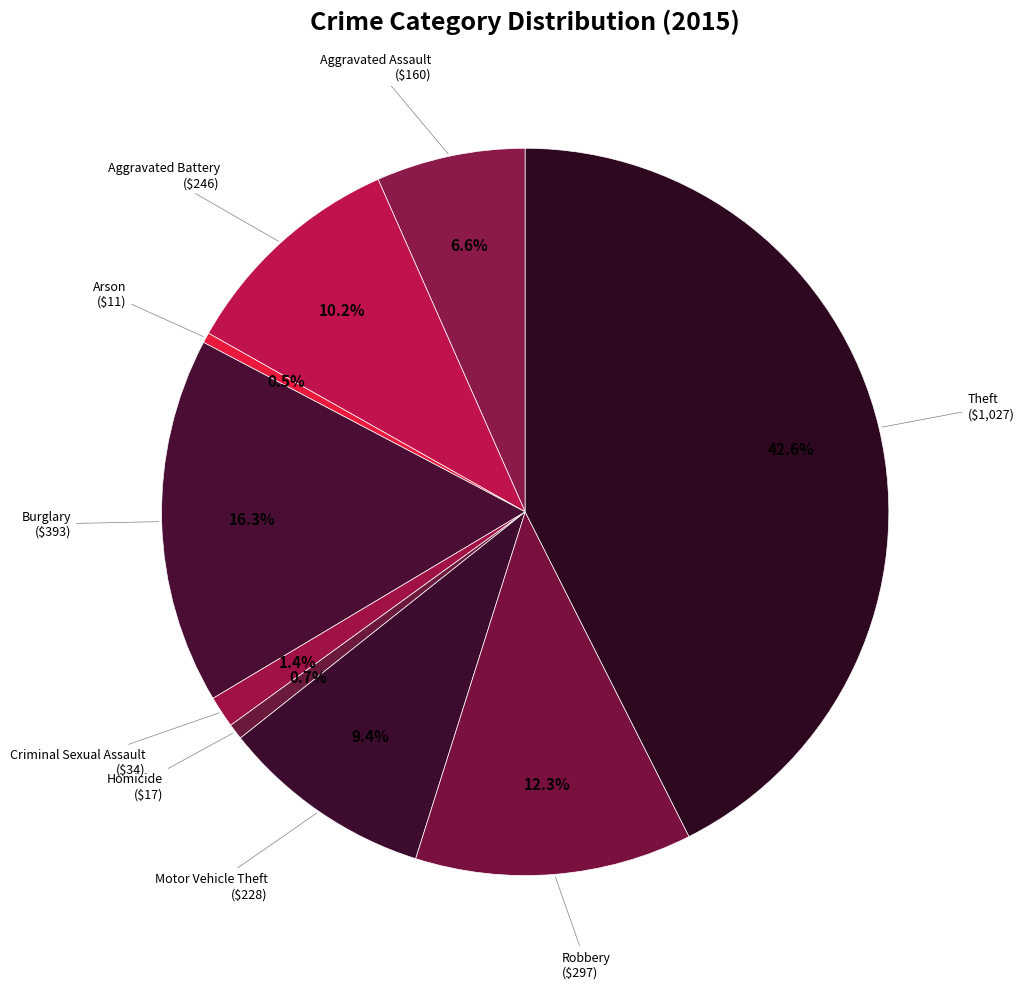

Does any single category account for the majority?

No